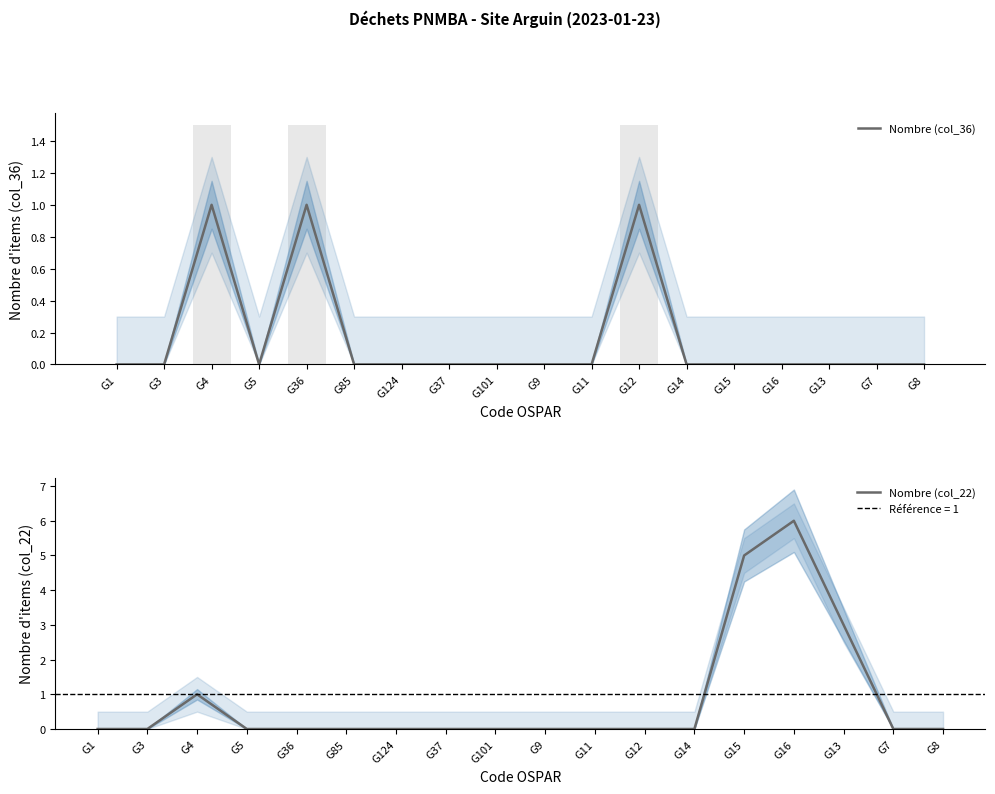

Does the chart contain stacked bars?

No